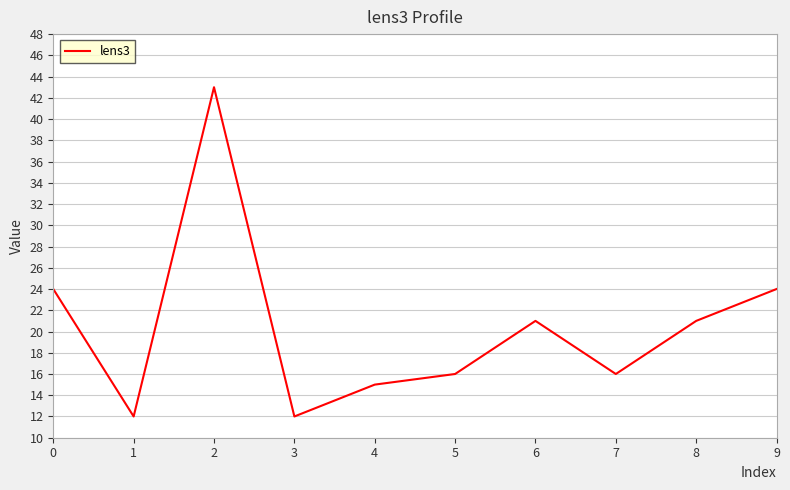

What is the average value?

20